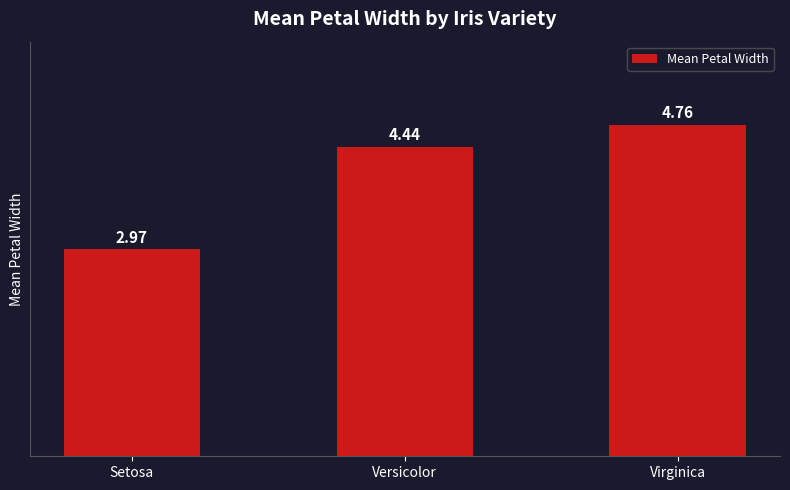

What is the label of the 2nd bar from the right?

Versicolor